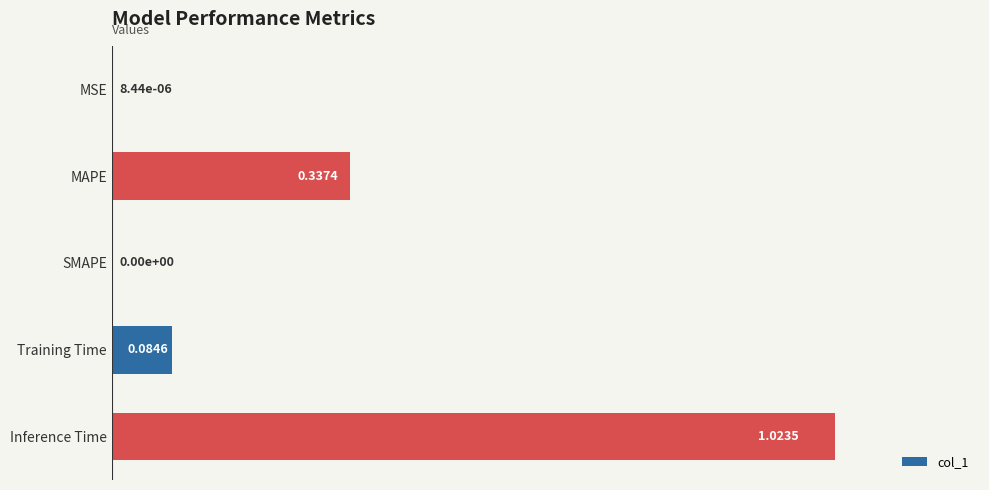

At which category does the chart reach its peak across all series?

Inference Time